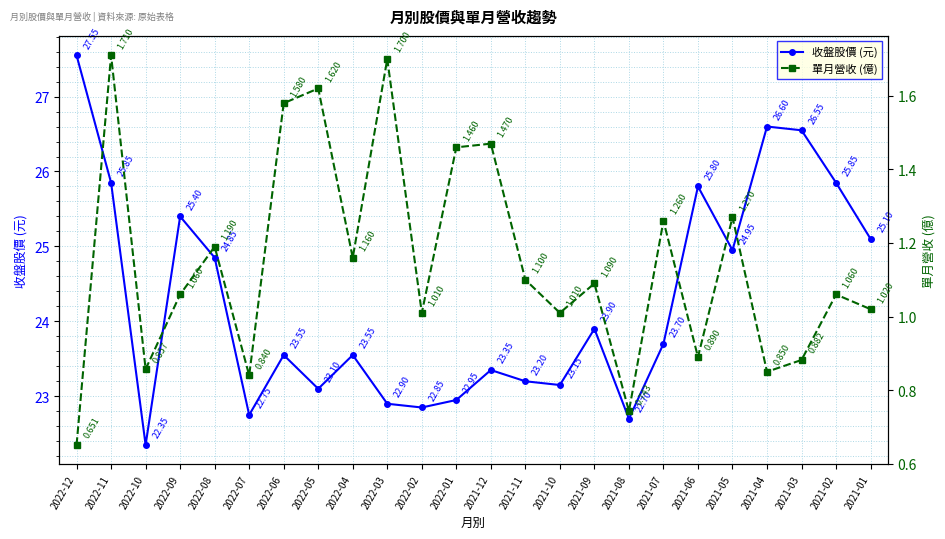

What is the difference between the highest and lowest values at 2022-04?

22.4